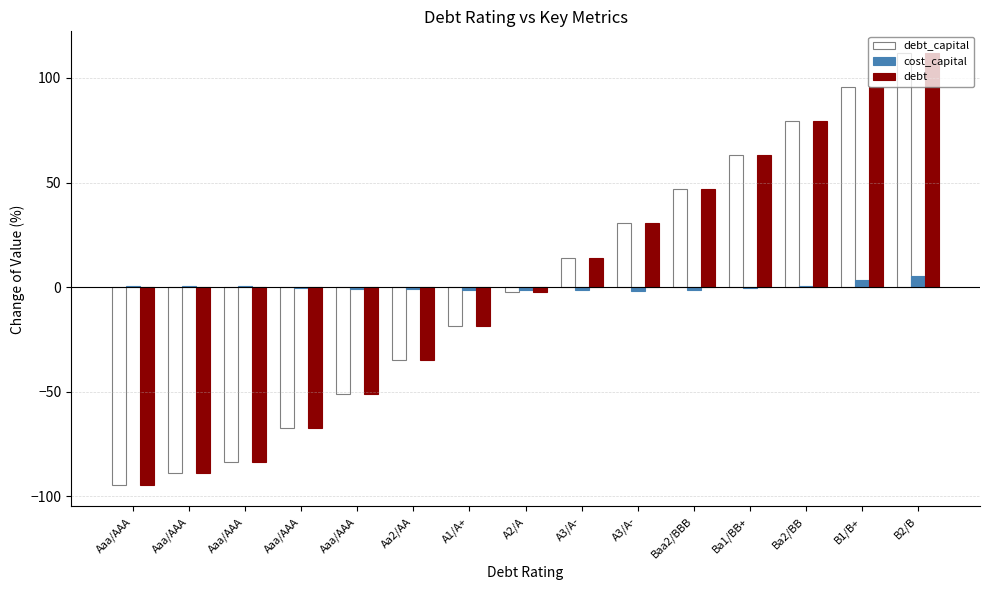

What are all the series names shown in the legend?

debt_capital, cost_capital, debt